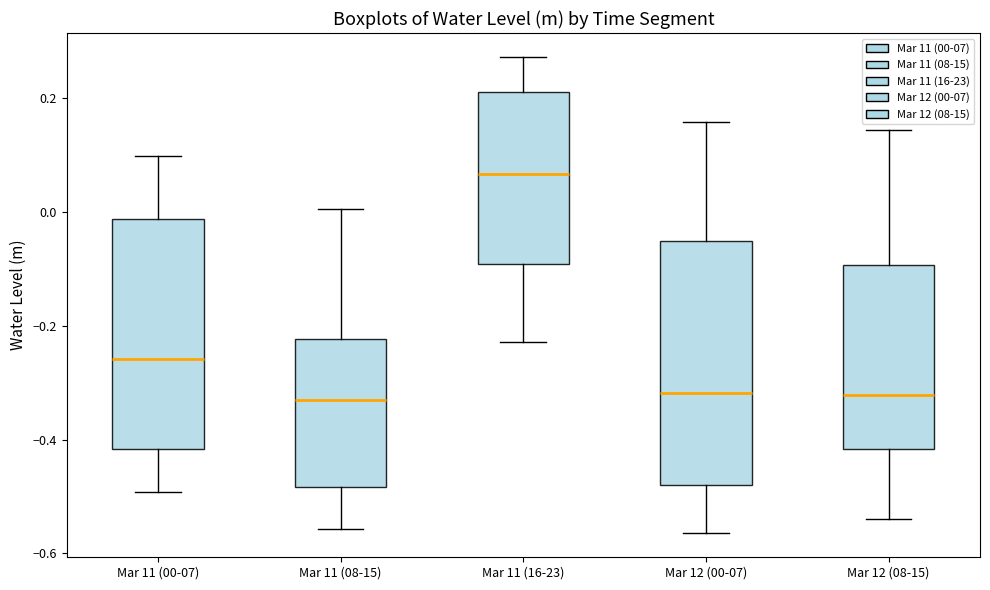

Reading left to right, read every box against the y-axis: the position of its median line, the range the box covers, and the ends of its whiskers. The values are not printed on the chart, so give them approximately, as read against the axis.

Mar 11 (00-07): median -0.26, box -0.42 to -0.02, whiskers -0.50 to 0.10
Mar 11 (08-15): median -0.34, box -0.48 to -0.22, whiskers -0.56 to 0.00
Mar 11 (16-23): median 0.06, box -0.10 to 0.20, whiskers -0.22 to 0.28
Mar 12 (00-07): median -0.32, box -0.48 to -0.06, whiskers -0.56 to 0.16
Mar 12 (08-15): median -0.32, box -0.42 to -0.10, whiskers -0.54 to 0.14